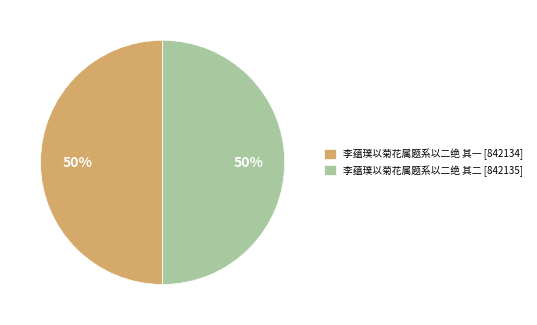

What percentage is the 李蕴璞以菊花属题系以二绝 其一 slice, to the nearest percent?

50%